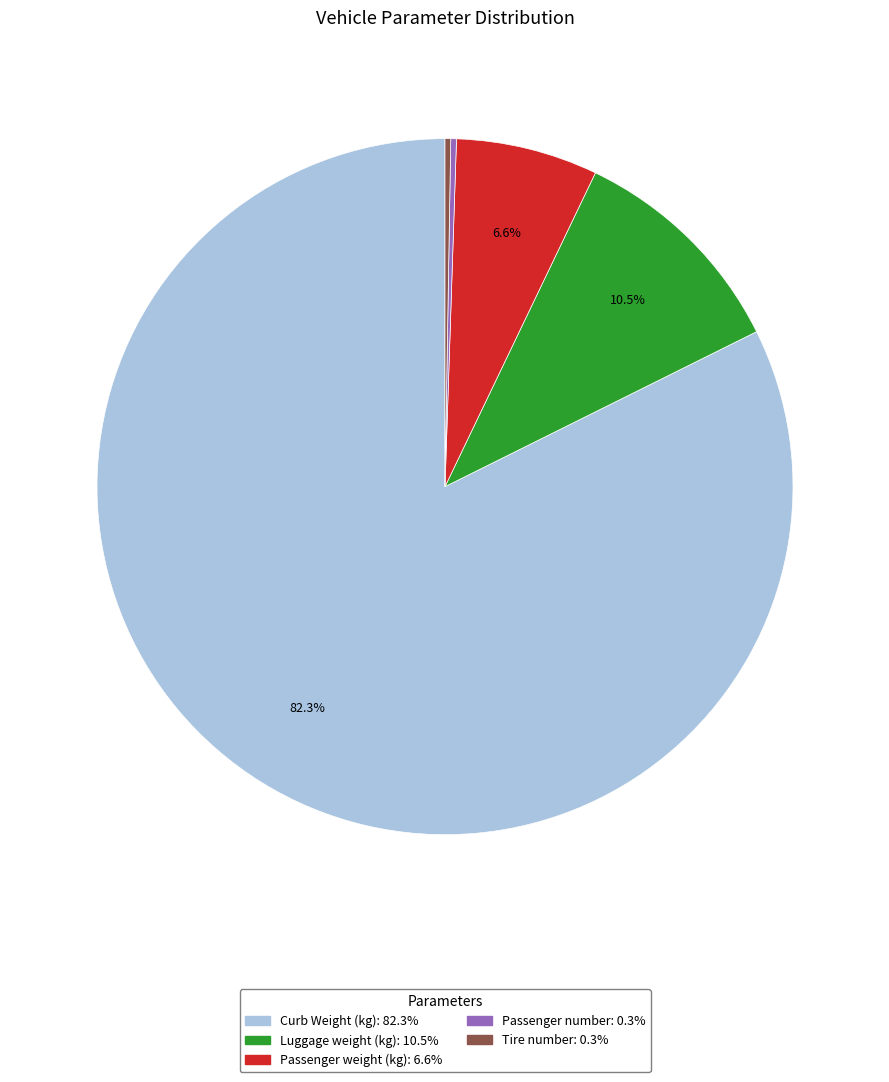

What is the largest slice in the pie chart?

Curb Weight (kg)